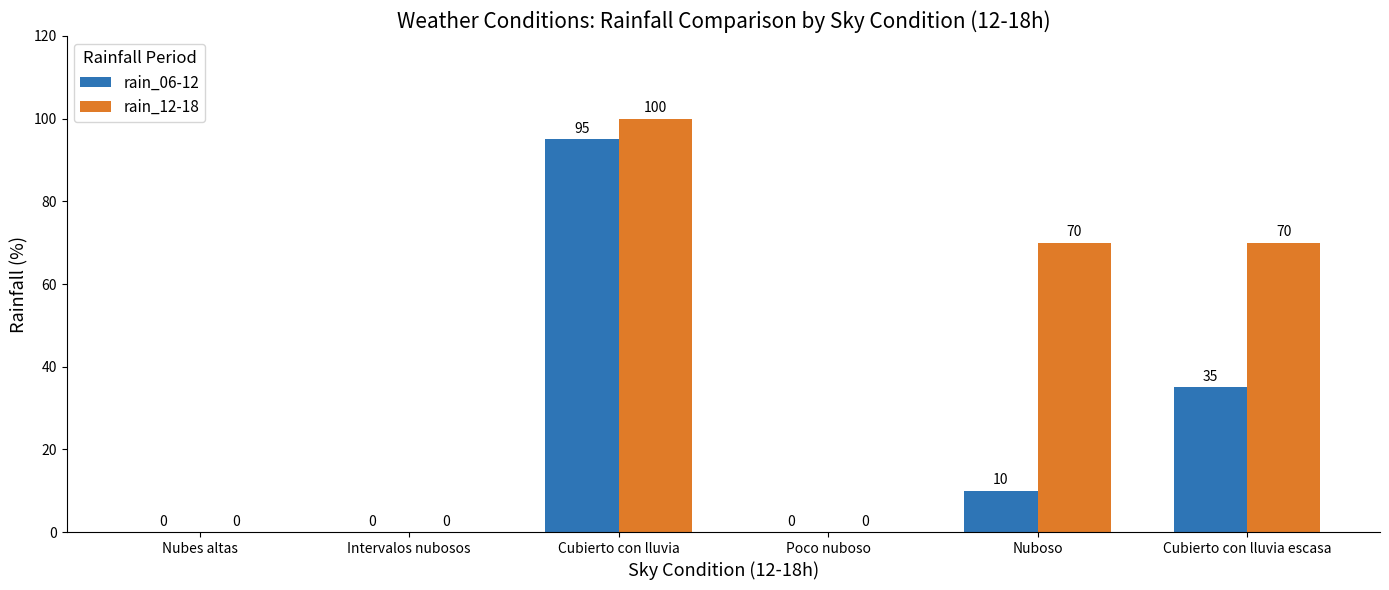

What is the average value of the rain_12-18 series?

40